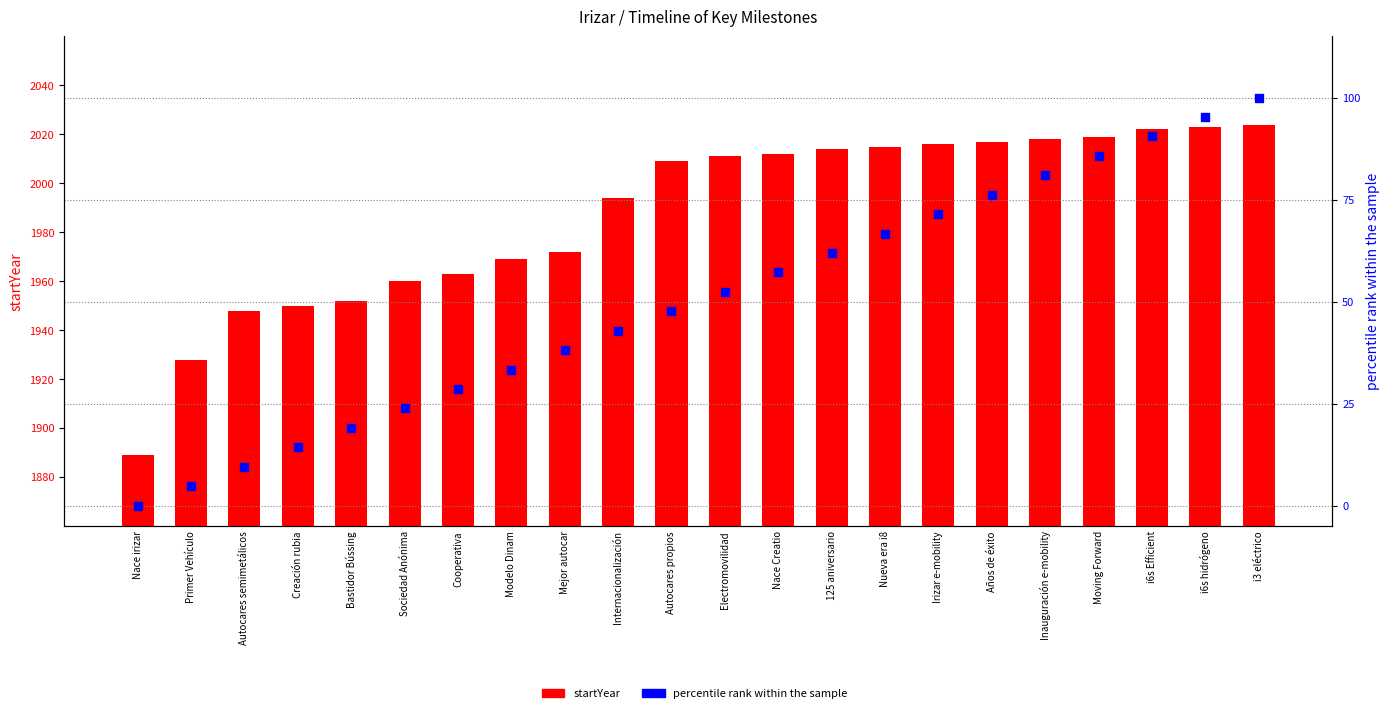

Which series has the widest spread of Y values?

startYear